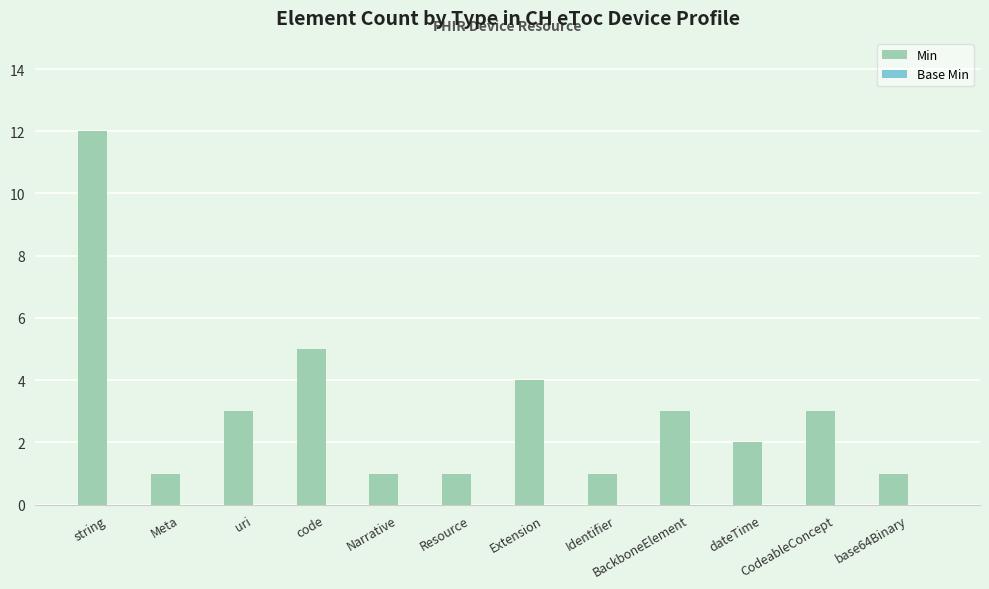

What is the maximum value shown in the chart?

12